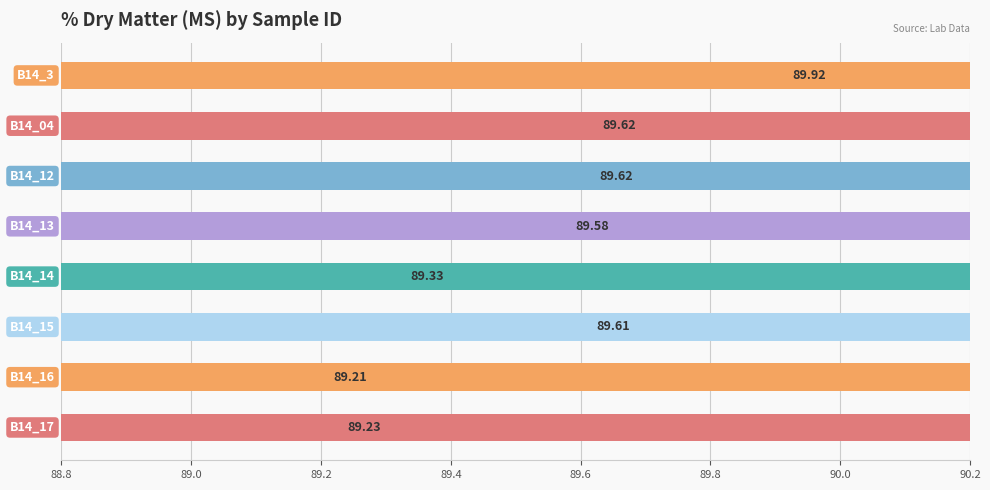

Count the values in the range 89 to 90.

8